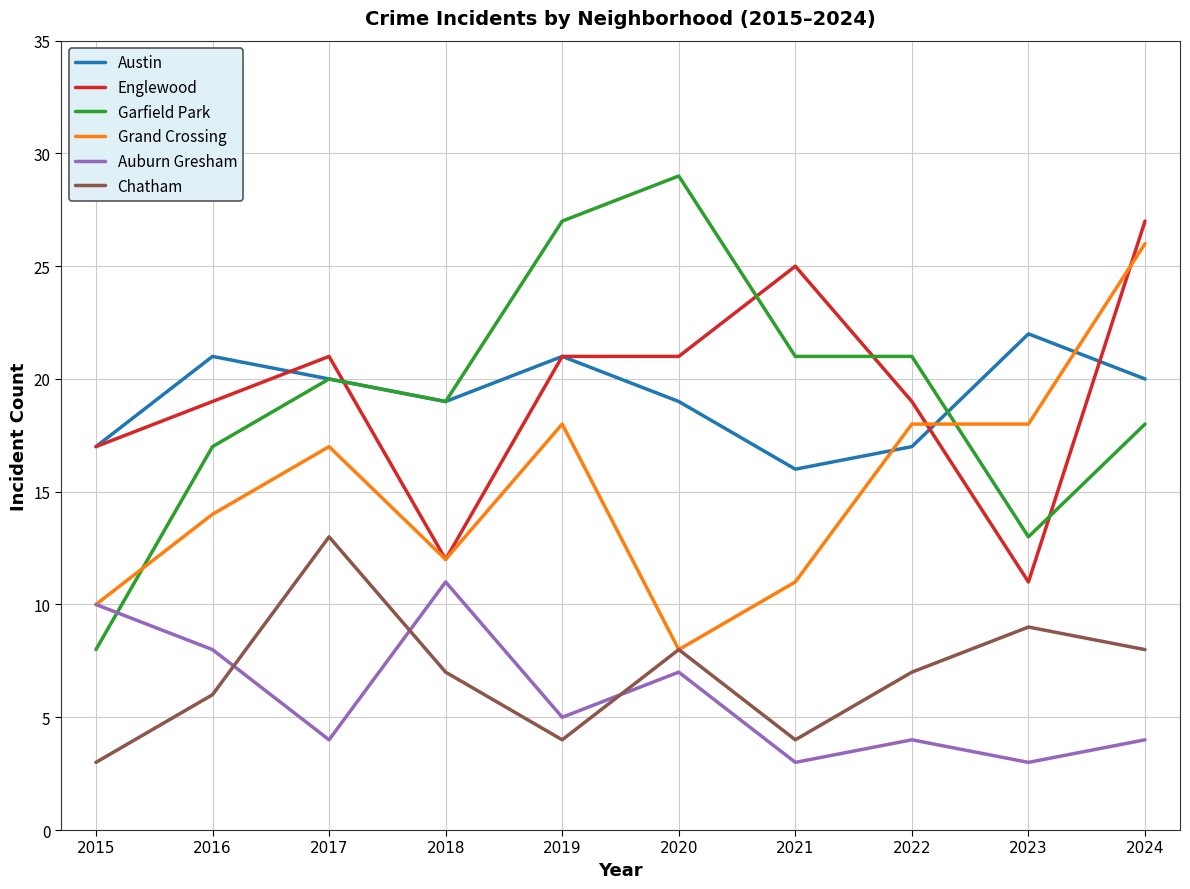

What is the sum of all Englewood values?

193